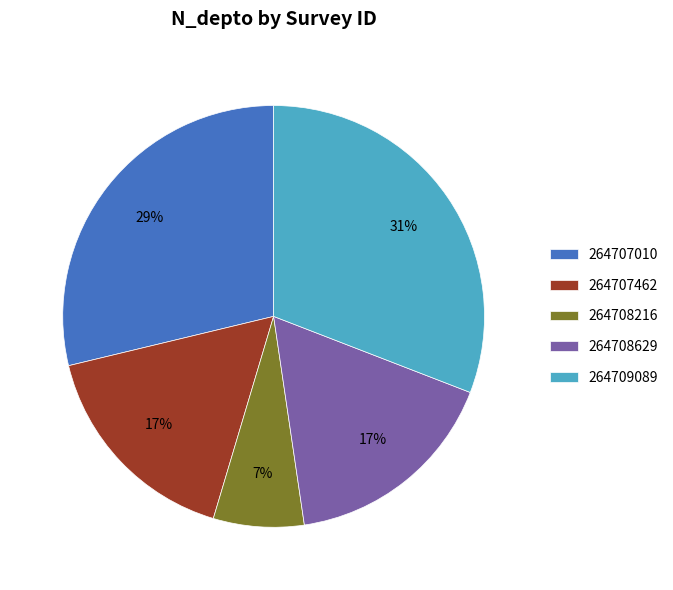

To the nearest percent, what is the combined percentage of 264707010 and 264708629?

46%